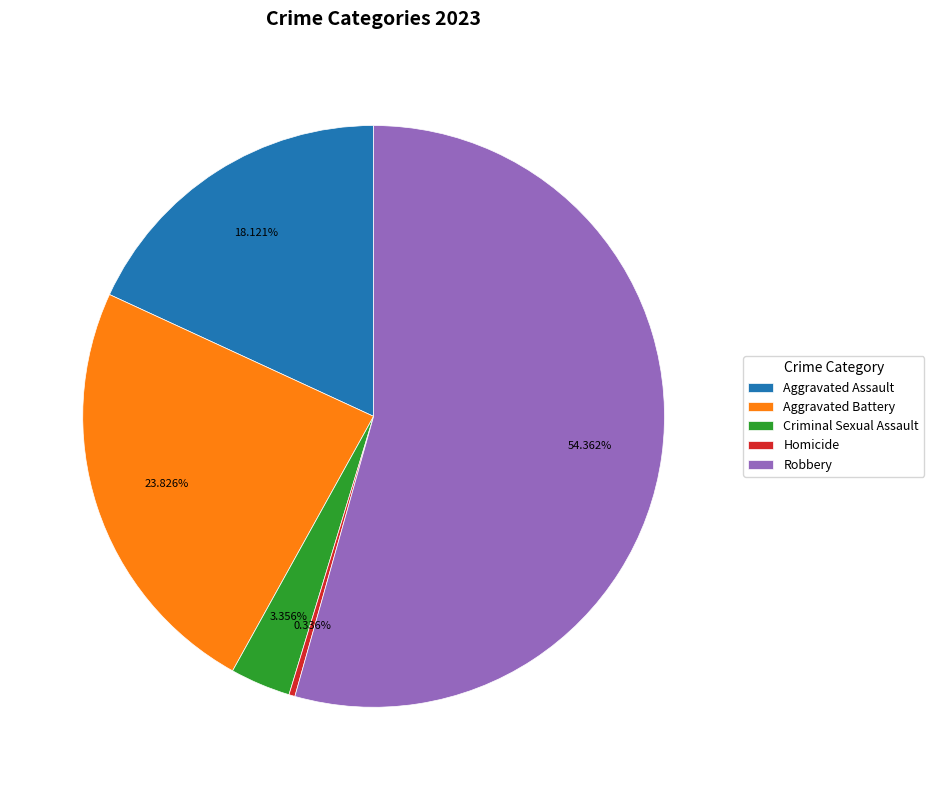

Is the sum of Robbery and Homicide greater than half?

Yes